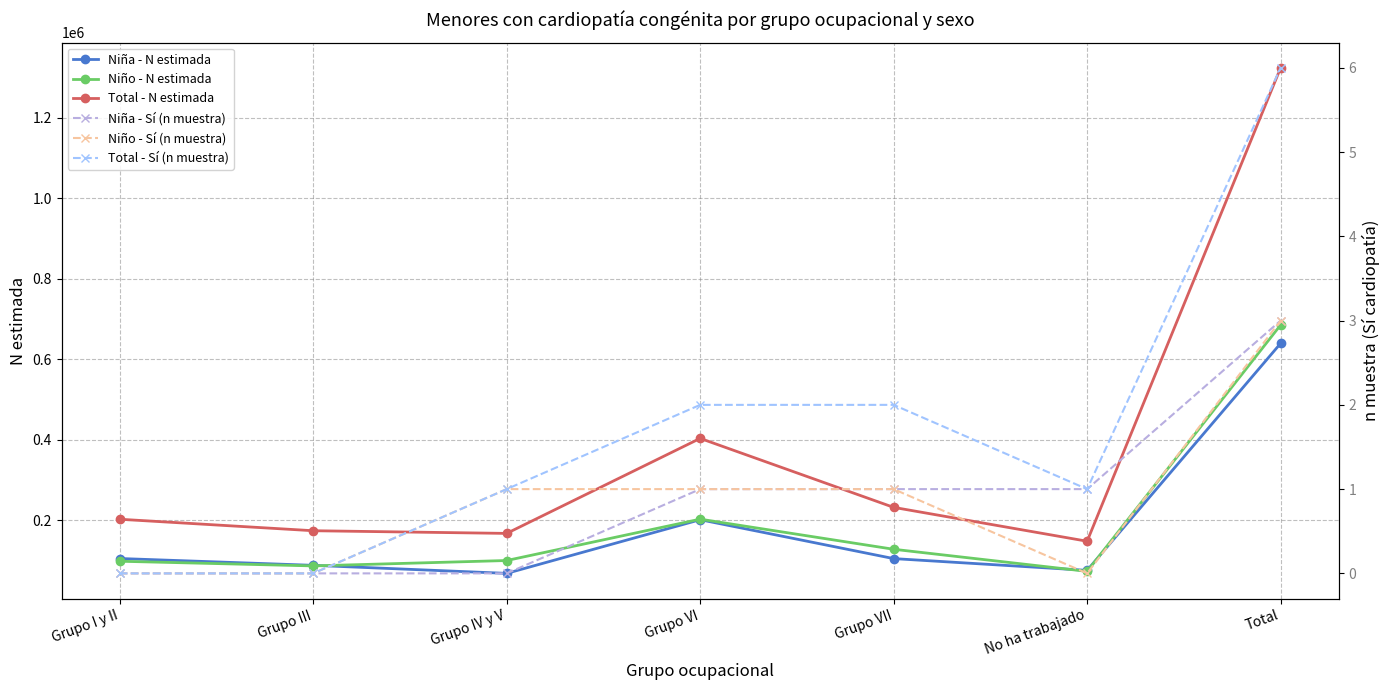

At which label does Total - Sí (n muestra) first exceed 1?

Grupo VI